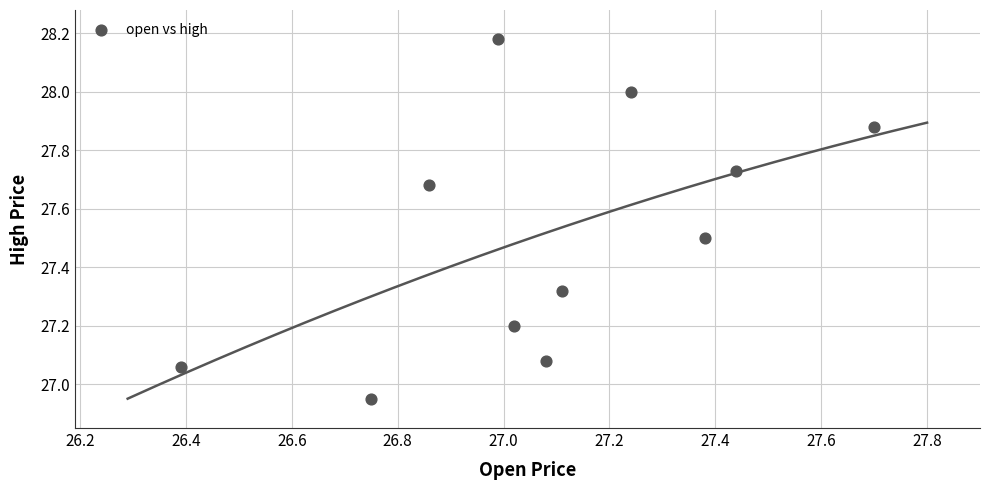

What is the average Y value?

27.5